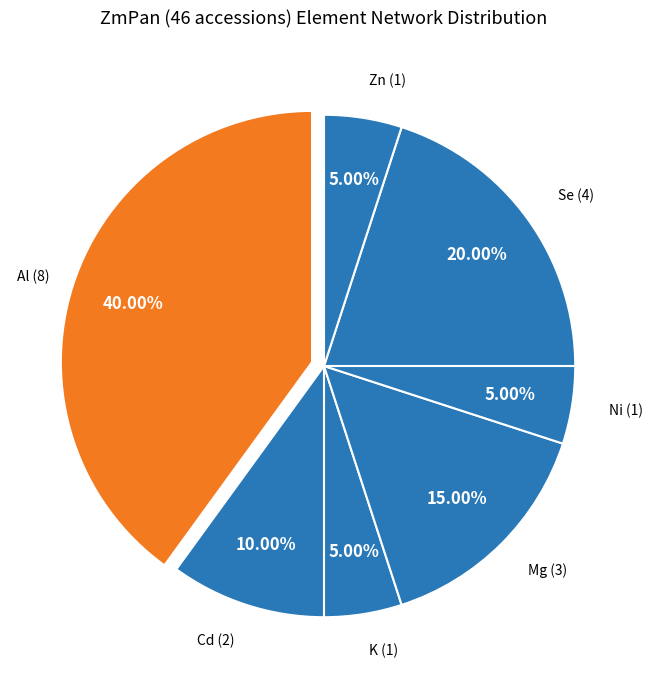

Count the number of slices in the pie.

7